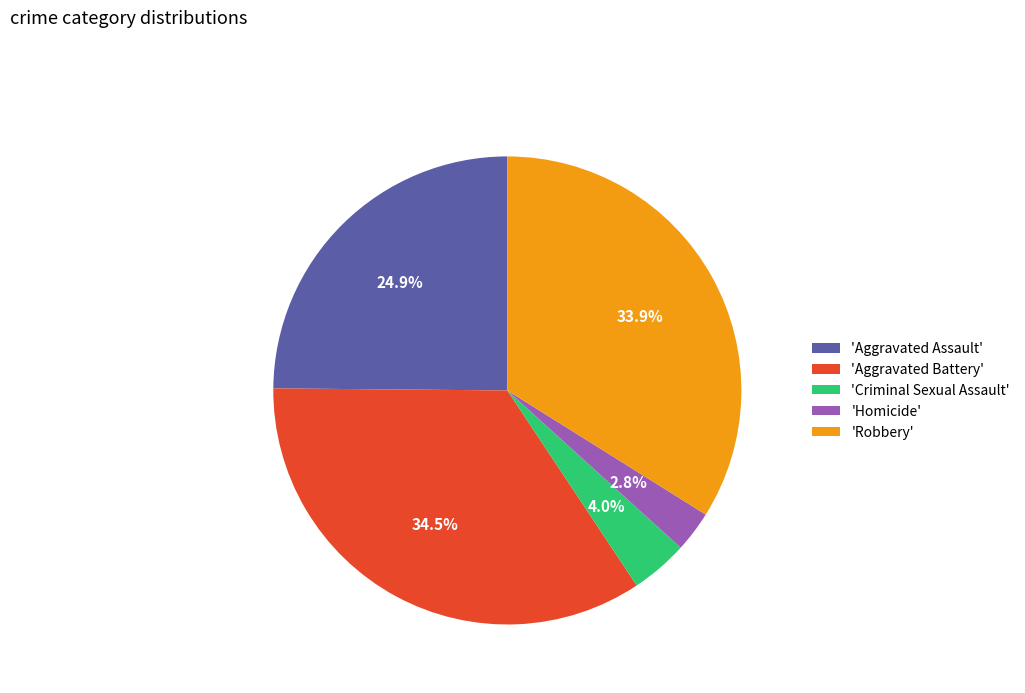

Is there a majority slice in this chart?

No